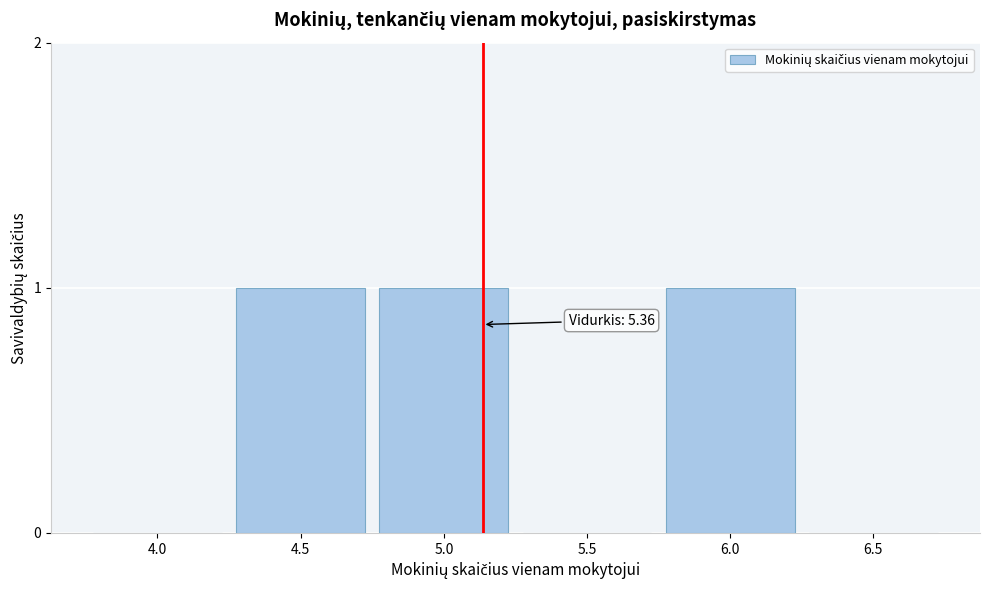

Reading left to right, list all the values displayed in this chart.

4.0=0	4.5=1	5.0=1	5.5=0	6.0=1	6.5=0